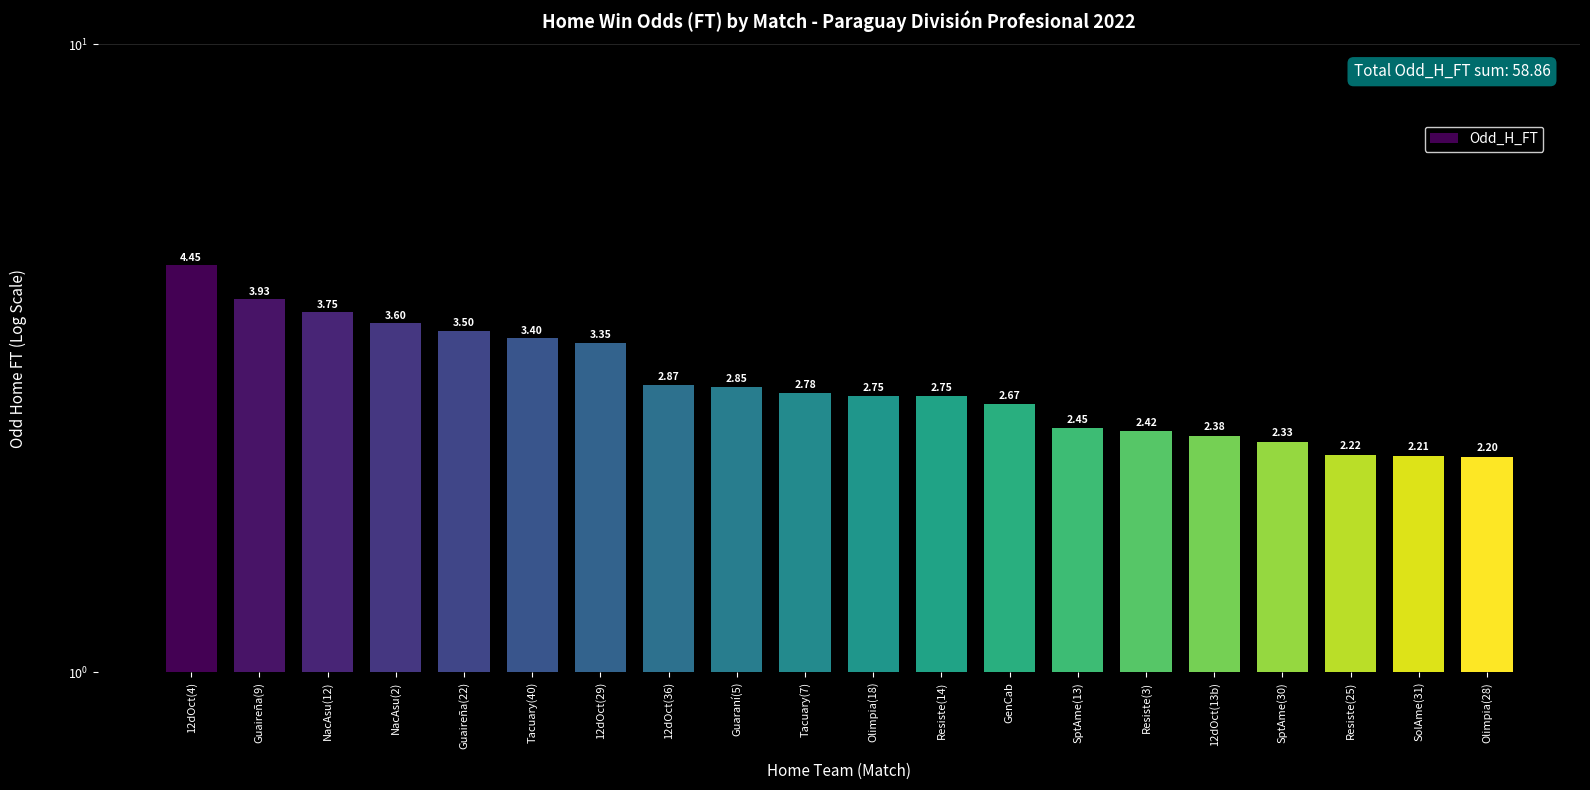

What is the difference between the second highest and second lowest values?

1.7